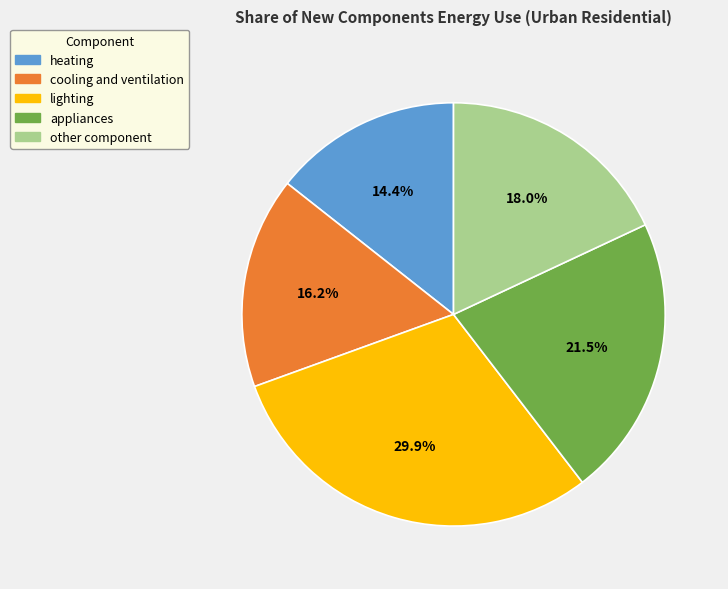

Is there any slice that represents more than half of the pie?

No